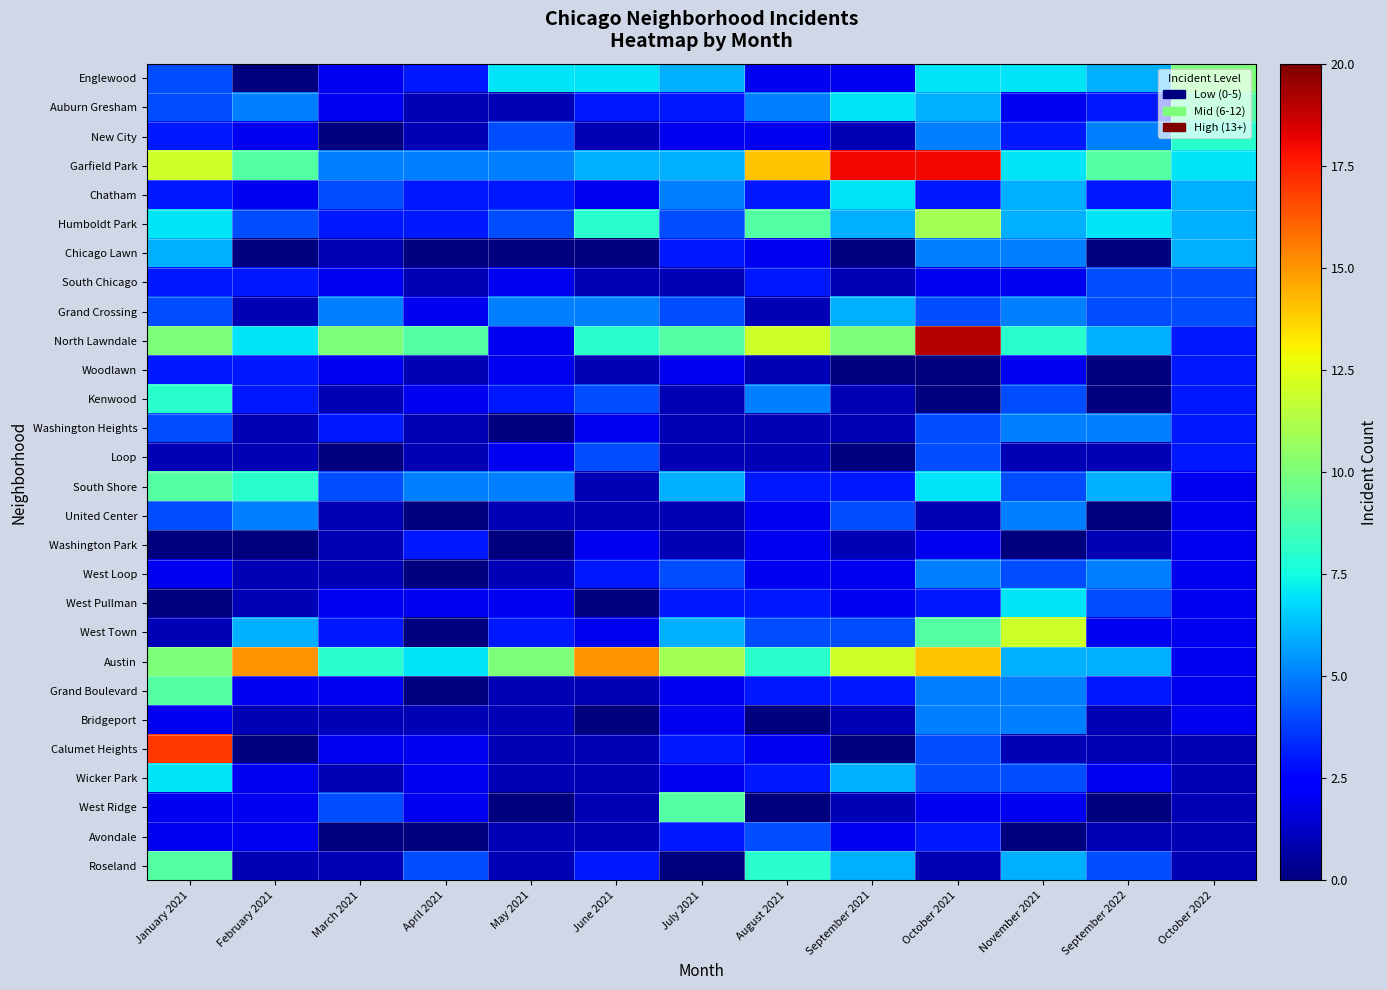

Which series has the widest spread of values?

North Lawndale